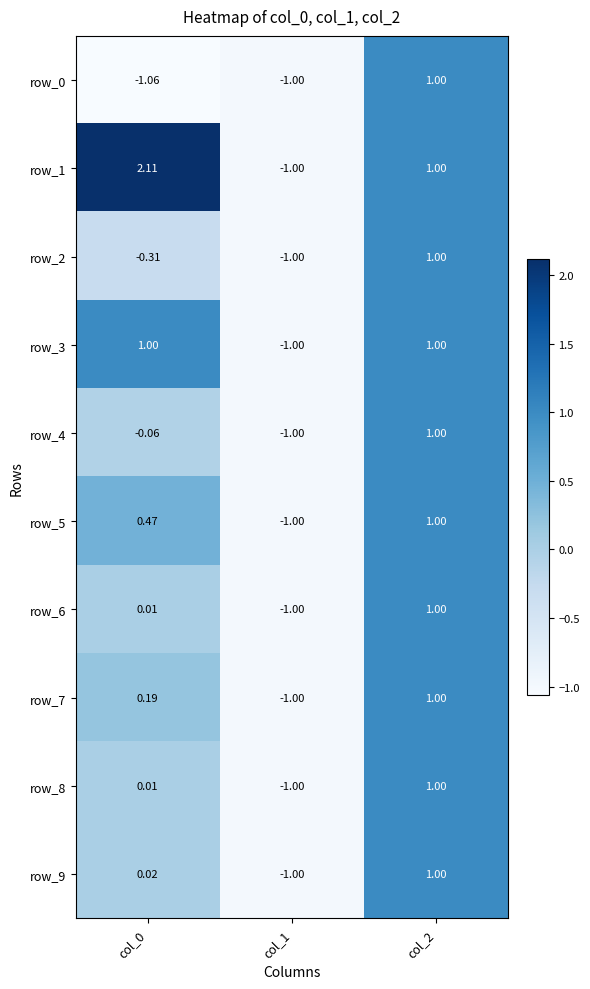

Which series has the widest spread of values?

row_1